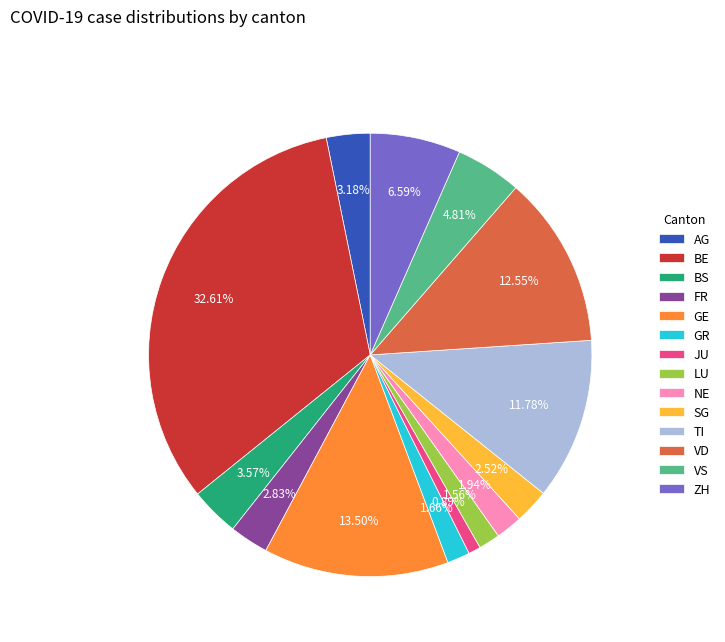

Which has a higher value, BS or SG?

BS